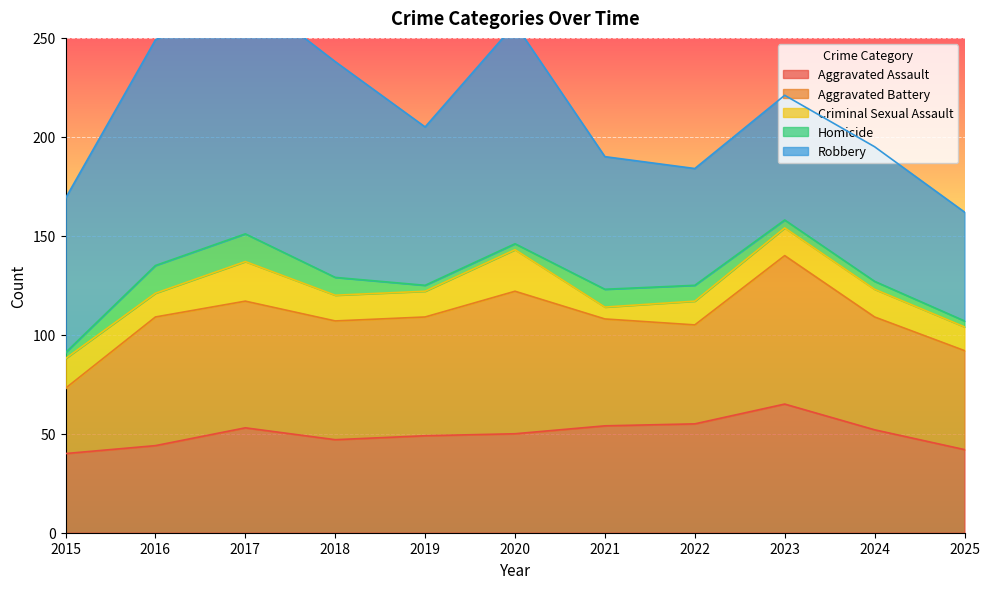

At which category does the chart reach its minimum across all series?

2015